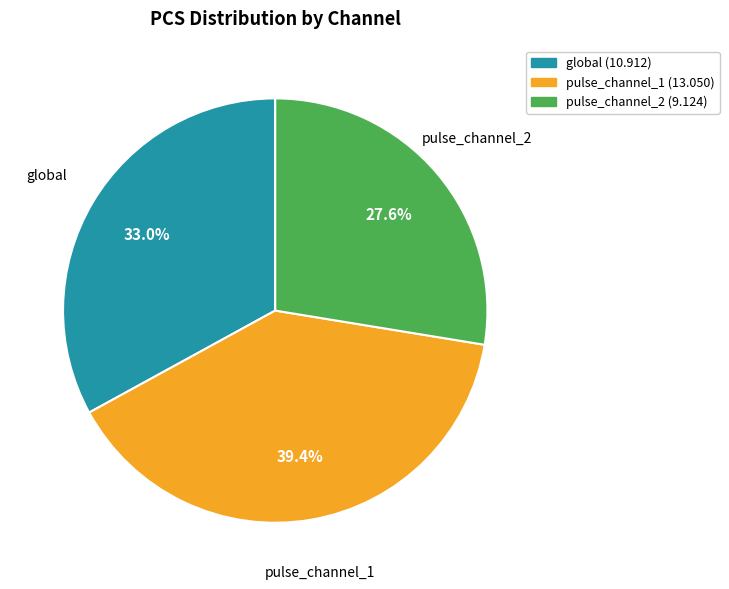

Approximately how many times larger is the value at global compared to pulse_channel_1?

0.8